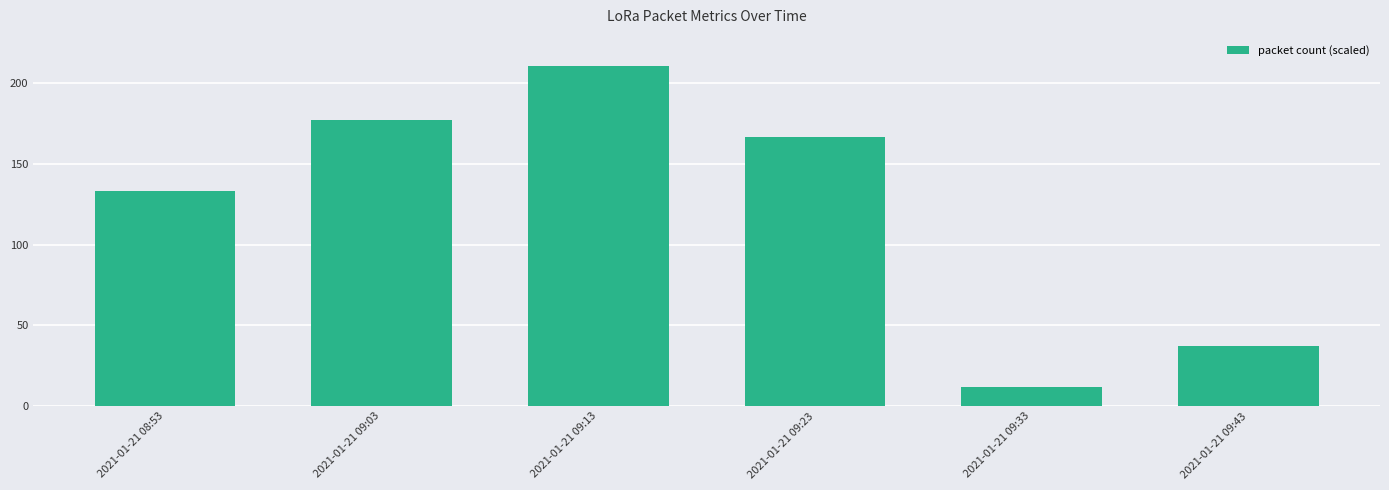

True or false: the data shows 133 at 2021-01-21 08:53.

True